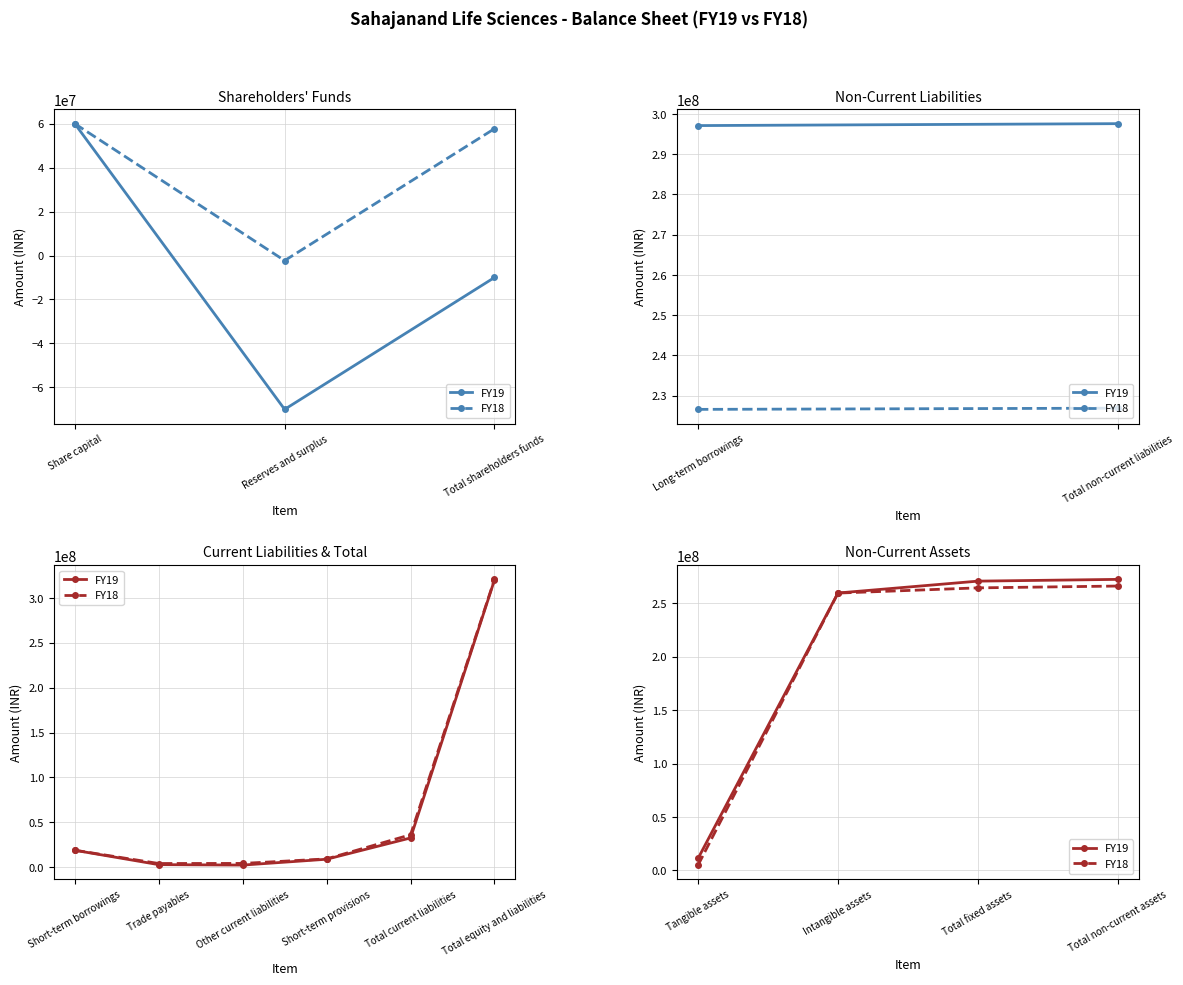

True or false: FY19 and FY18 cross at least once.

False